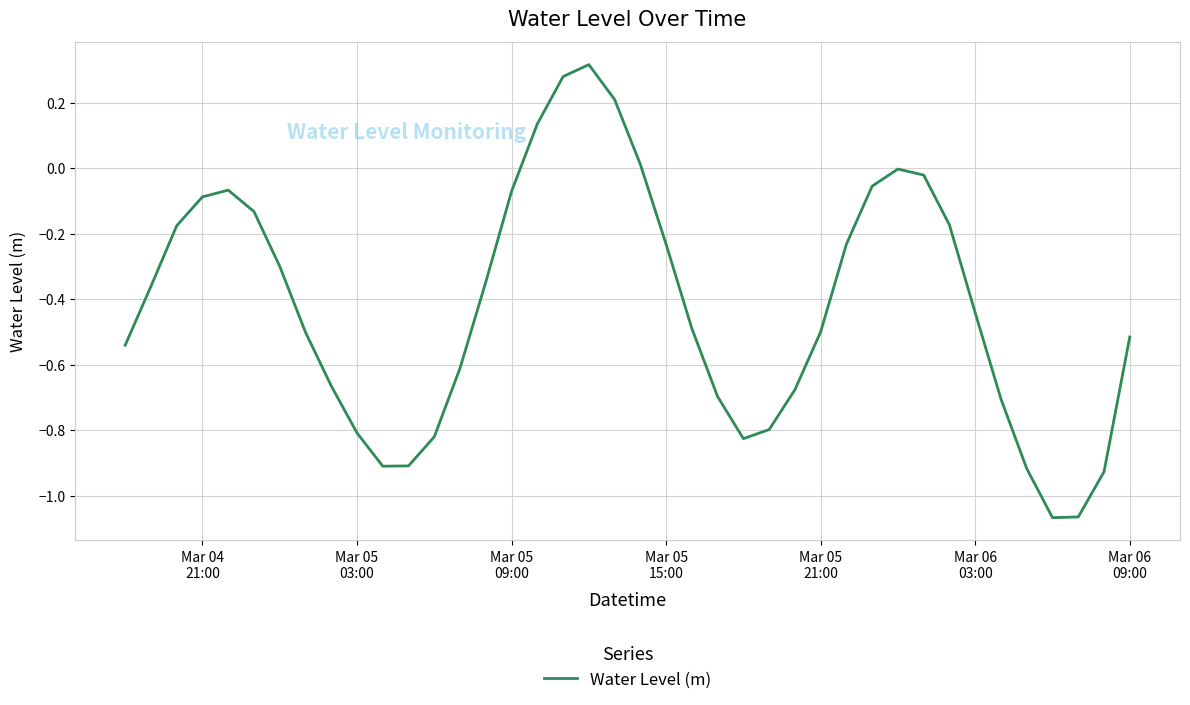

What is the difference between the maximum and minimum values?

1.4